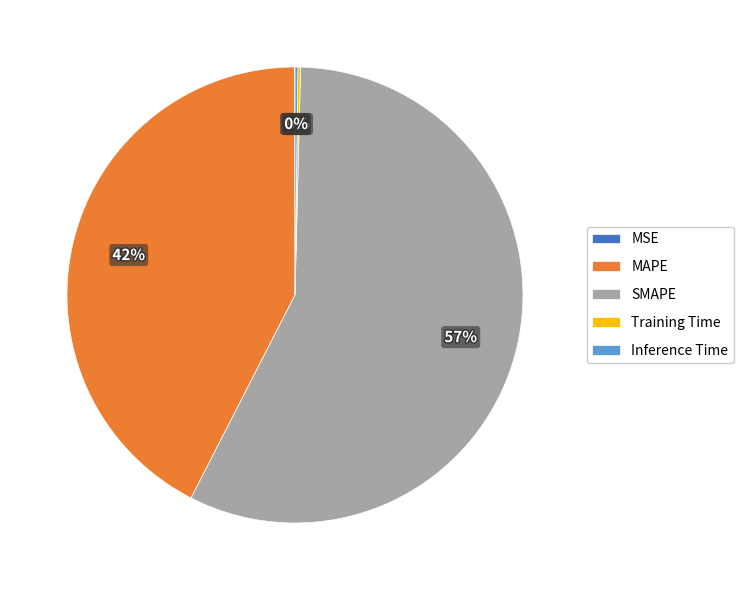

Does SMAPE represent more than half of the total?

Yes